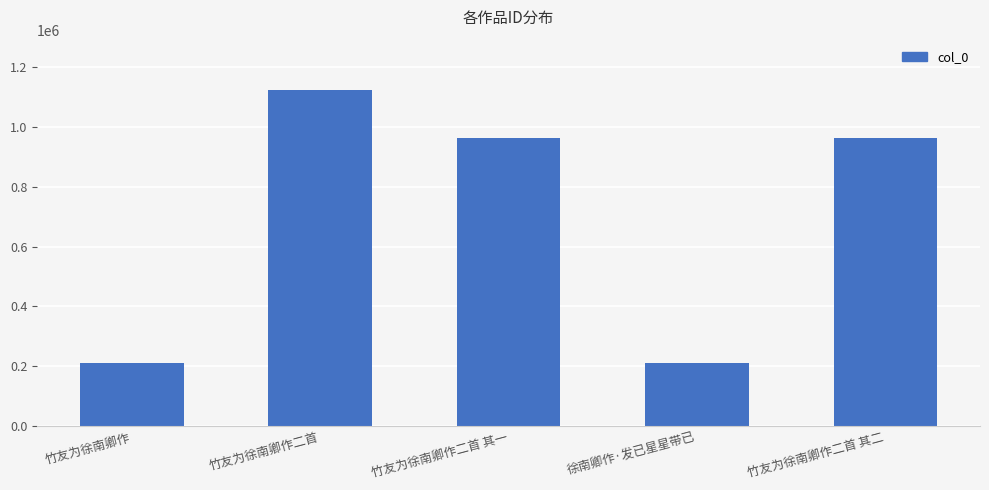

True or false: the data shows 299939 at 竹友为徐南卿作.

False